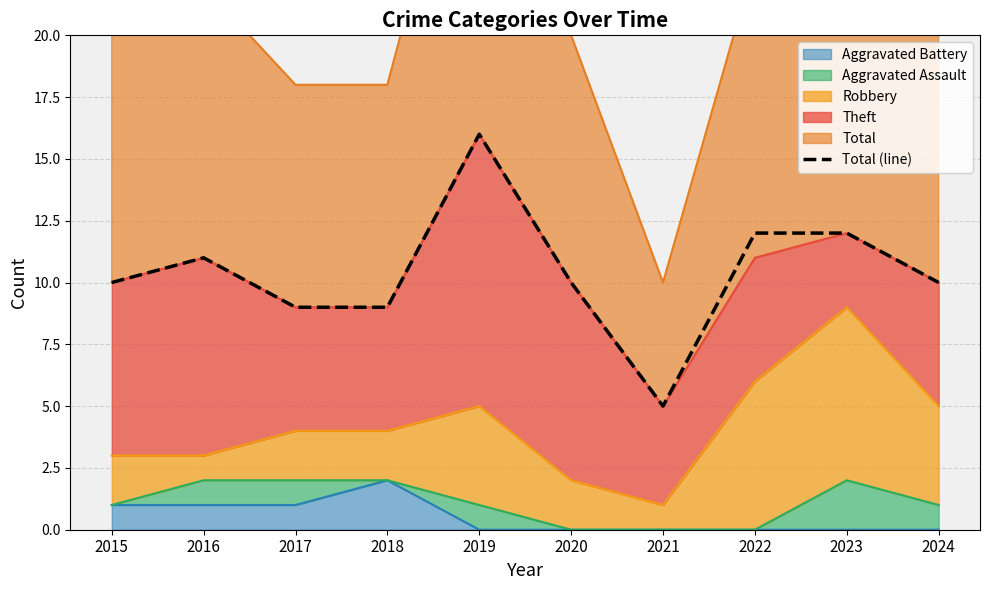

What is the difference between the maximum and minimum values?

11